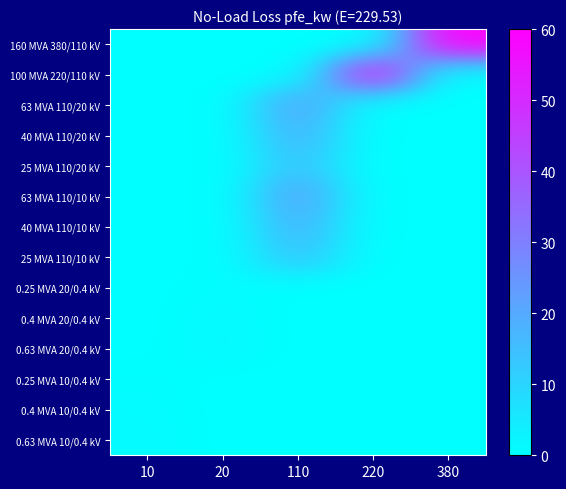

Count the number of categories in the chart.

5